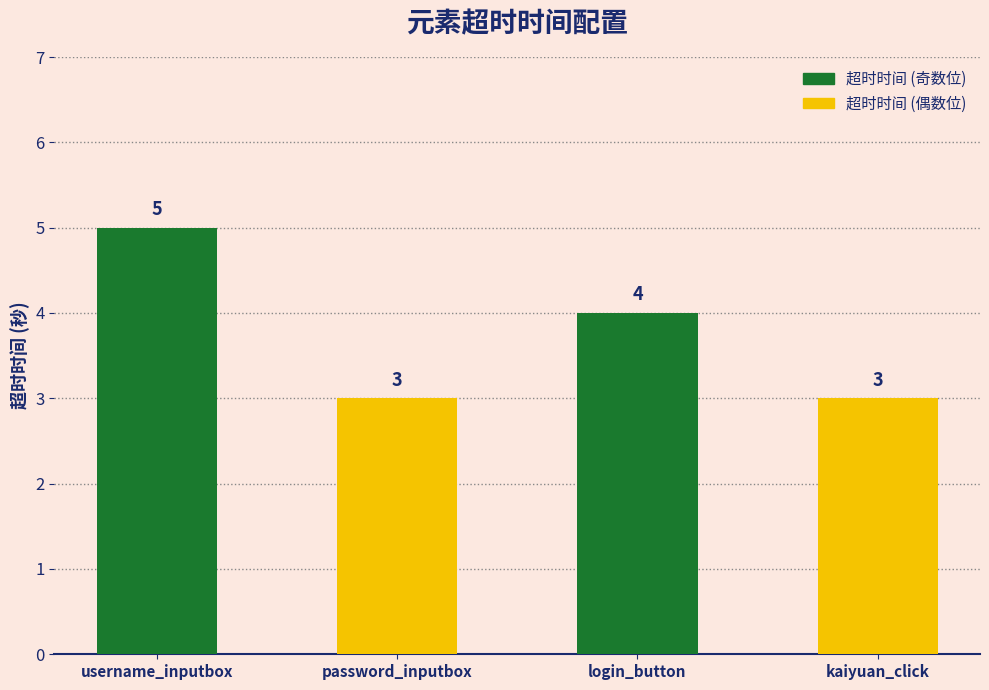

True or false: the data shows 6 at login_button.

False